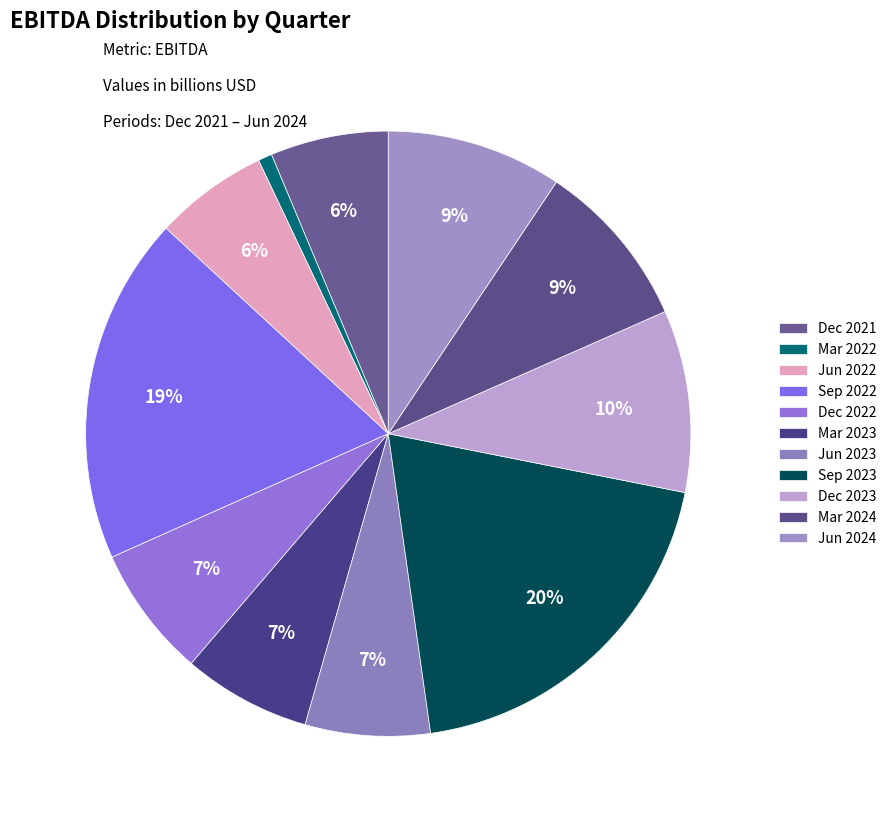

To the nearest percent, what is the average slice percentage?

9%